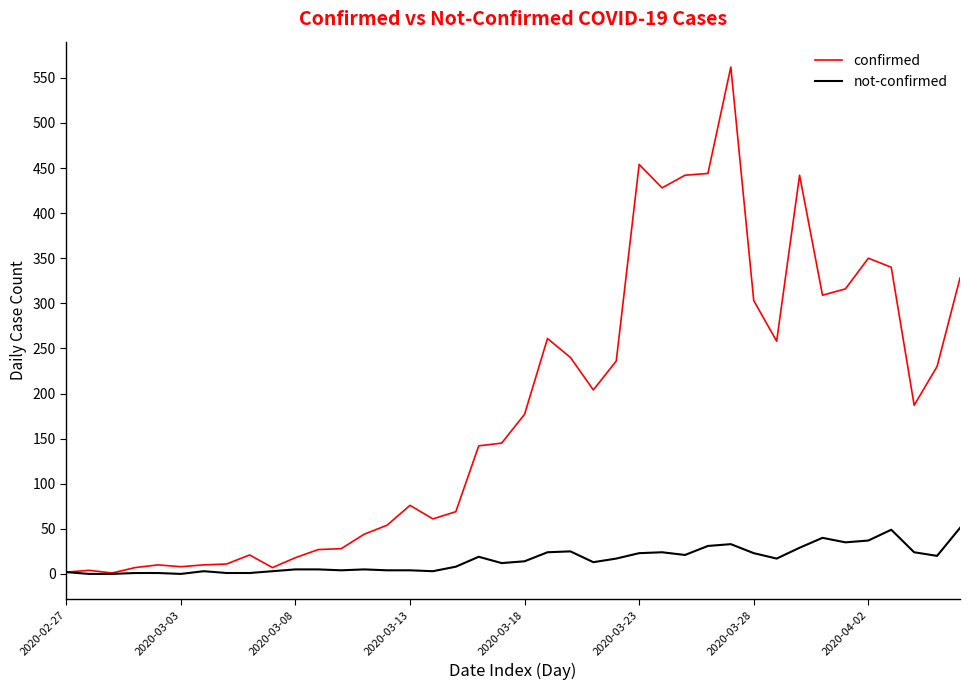

Which series has the largest total across all categories?

confirmed